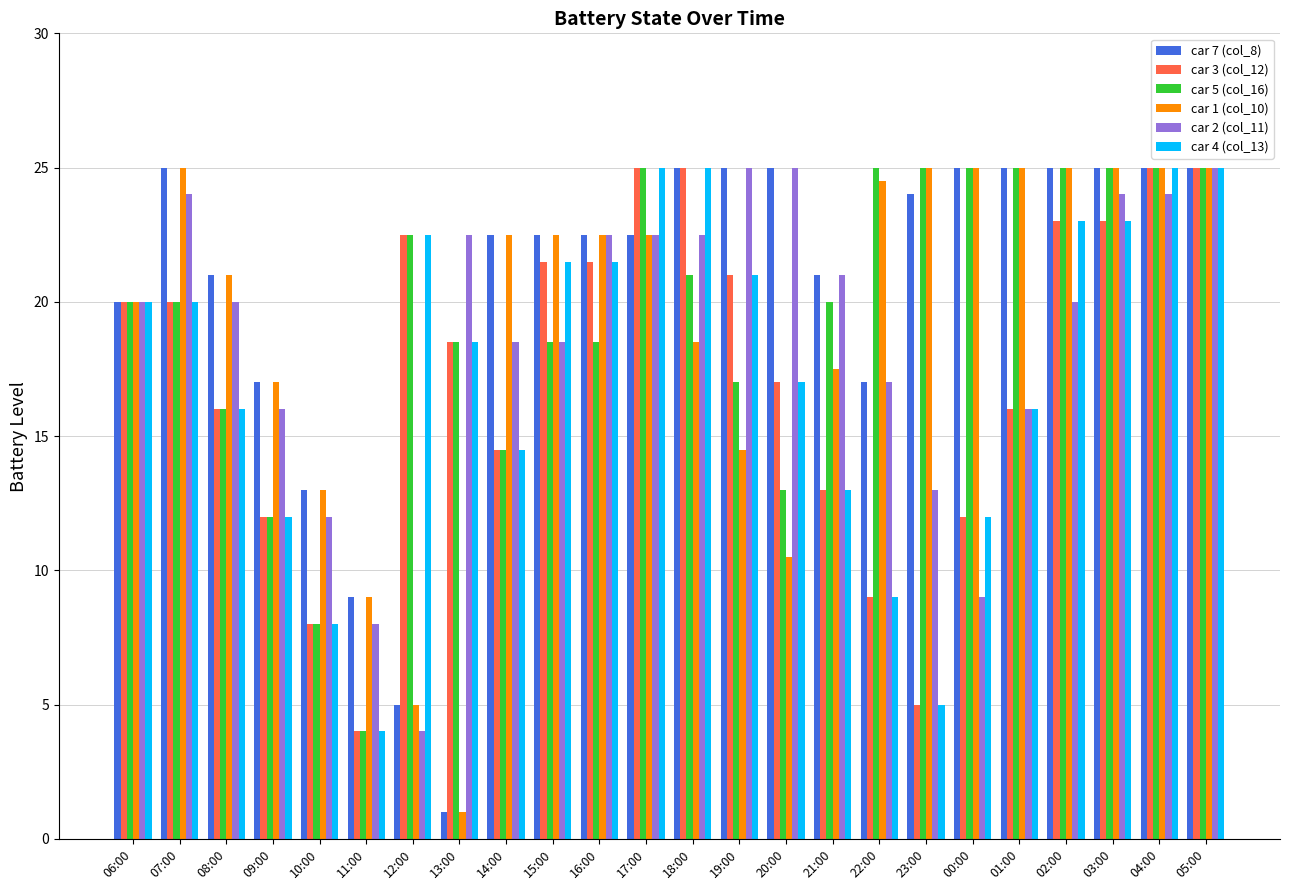

What are all the series names shown in the legend?

car 7 (col_8), car 3 (col_12), car 5 (col_16), car 1 (col_10), car 2 (col_11), car 4 (col_13)